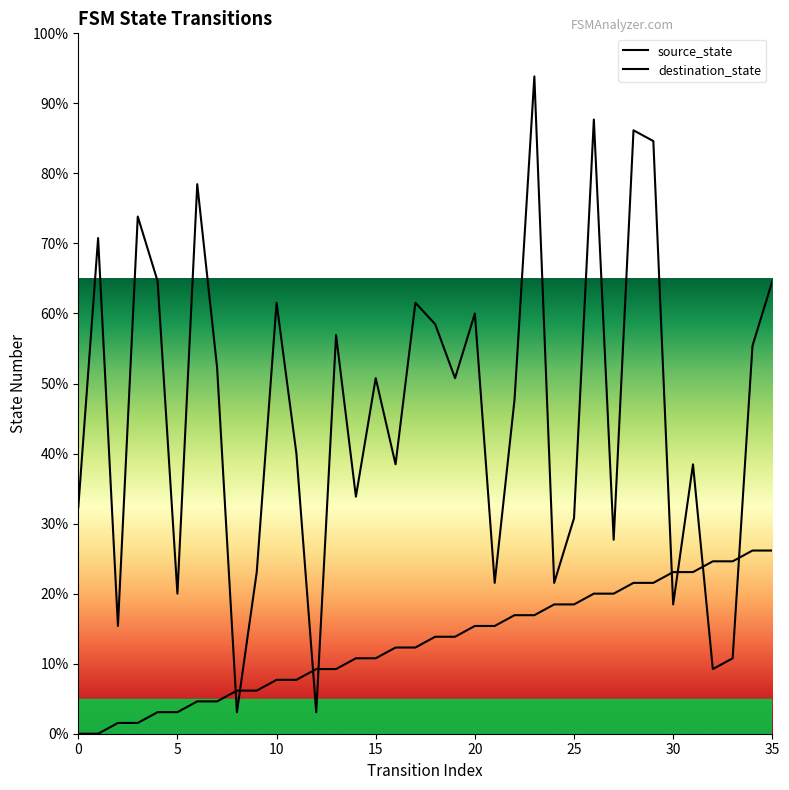

How many lines are shown in the chart?

2